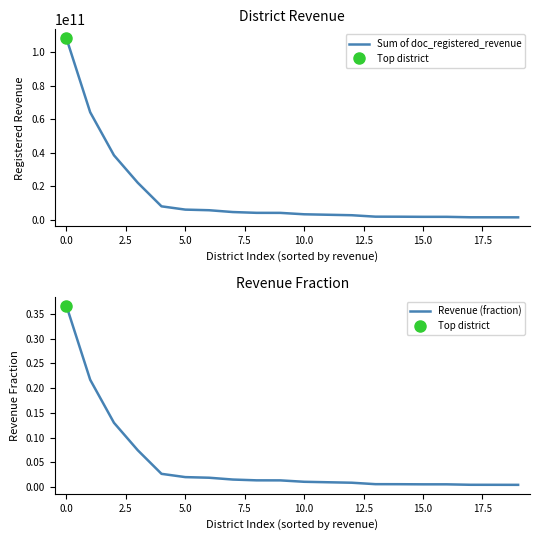

What is the value of the Sum of doc_registered_revenue point at the 9th from the left?

4046937361.0